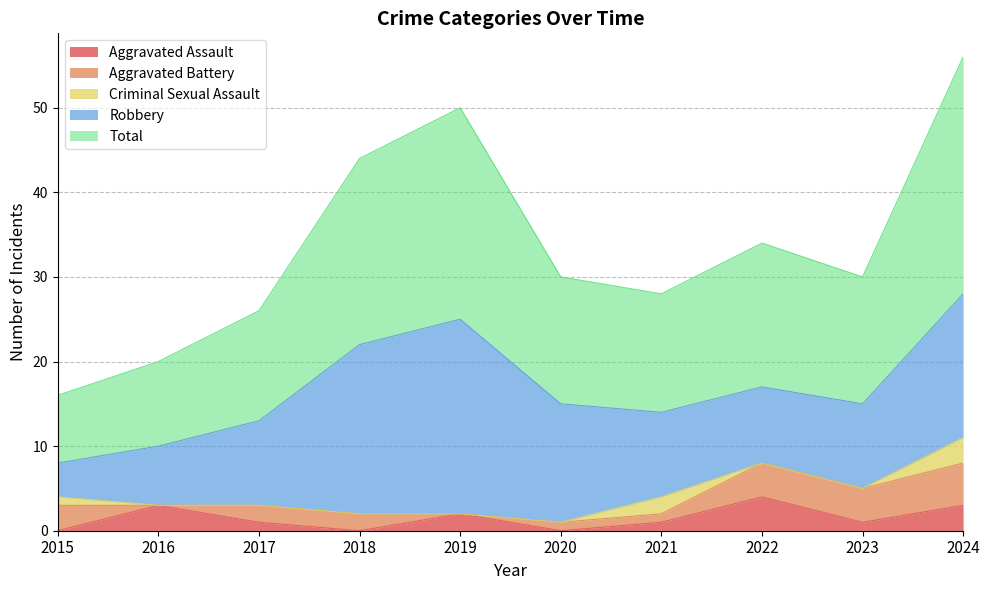

Reading left to right, transcribe all the data shown in this chart.

Aggravated Assault: 0	3	1	0	2	0	1	4	1	3
Aggravated Battery: 3	0	2	2	0	1	1	4	4	5
Criminal Sexual Assault: 1	0	0	0	0	0	2	0	0	3
Robbery: 4	7	10	20	23	14	10	9	10	17
Total: 8	10	13	22	25	15	14	17	15	28